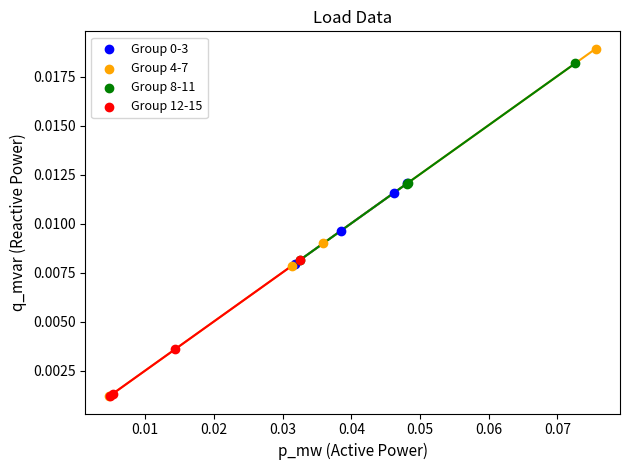

Which series has the largest Y range (max minus min)?

Group 4-7